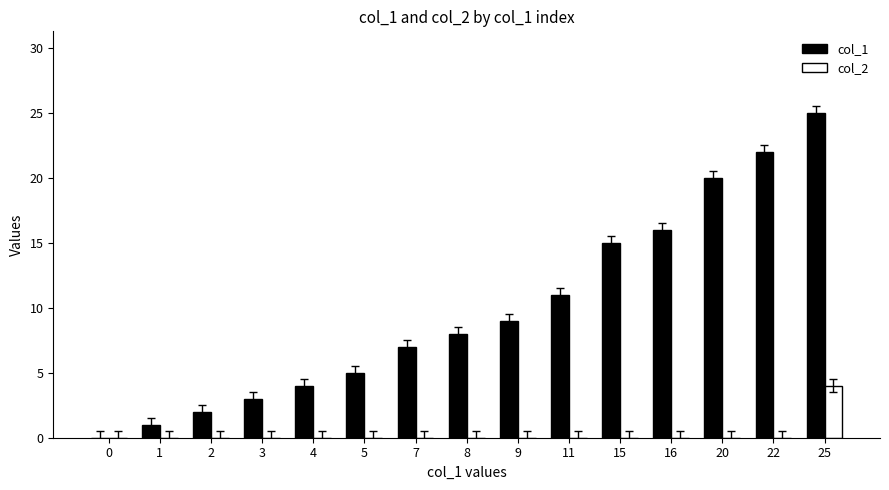

Which series has the widest spread of values?

col_1